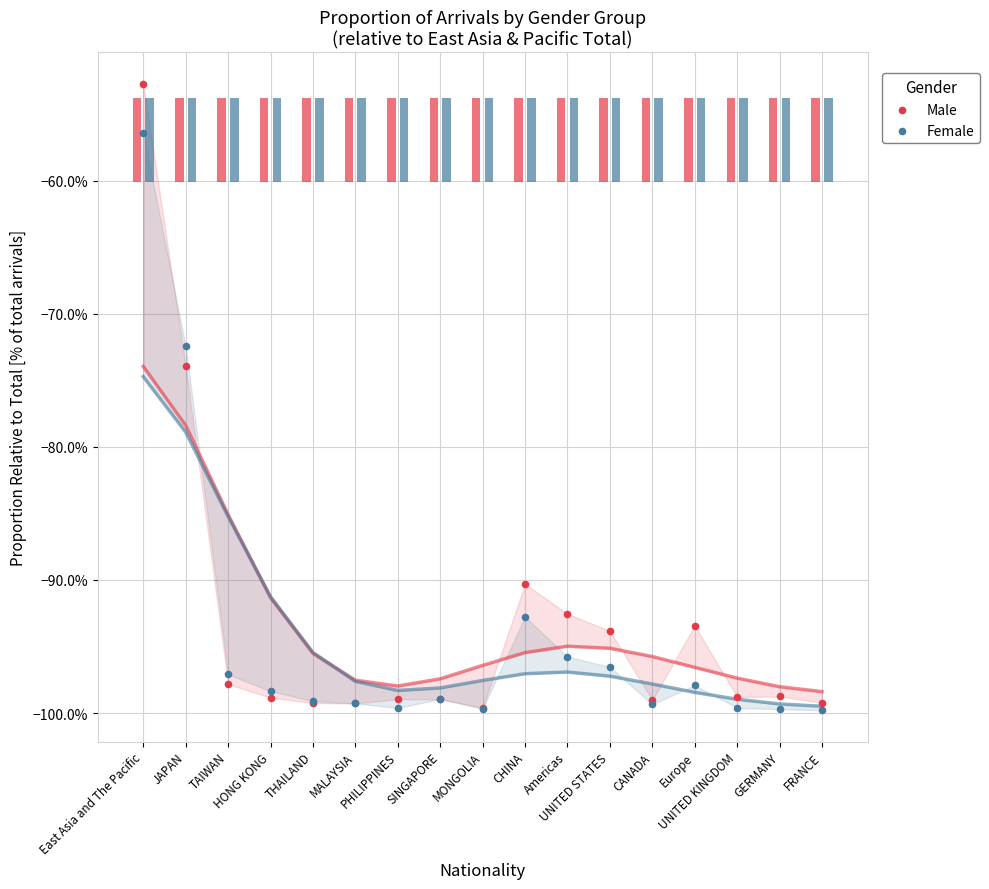

Which series has the largest Y range (max minus min)?

Male